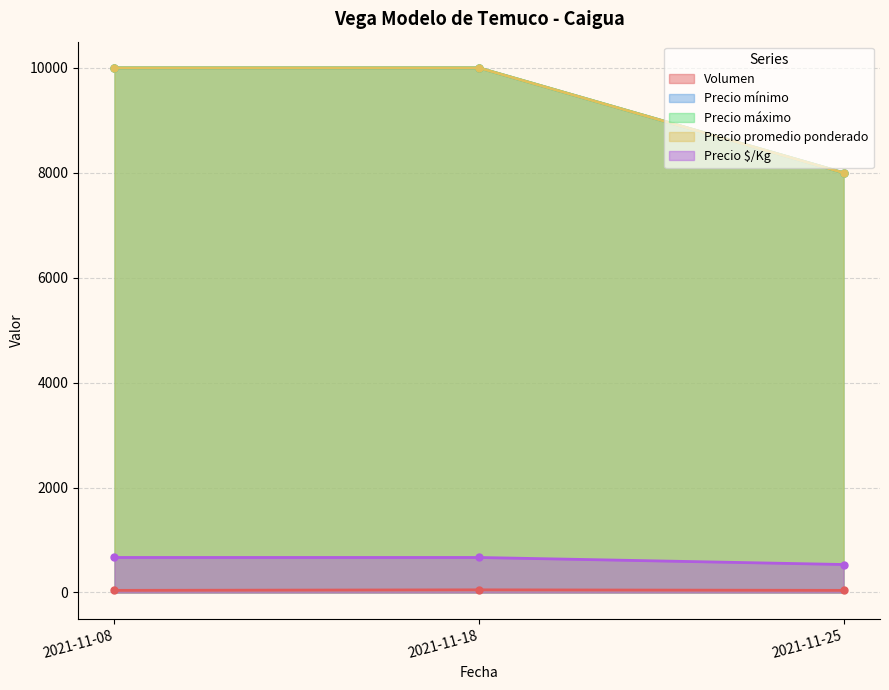

Reading left to right, list all the values displayed in this chart.

Volumen: 40	50	40
Precio mínimo: 10000	10000	8000
Precio máximo: 10000	10000	8000
Precio promedio ponderado: 10000	10000	8000
Precio $/Kg: 667	667	533